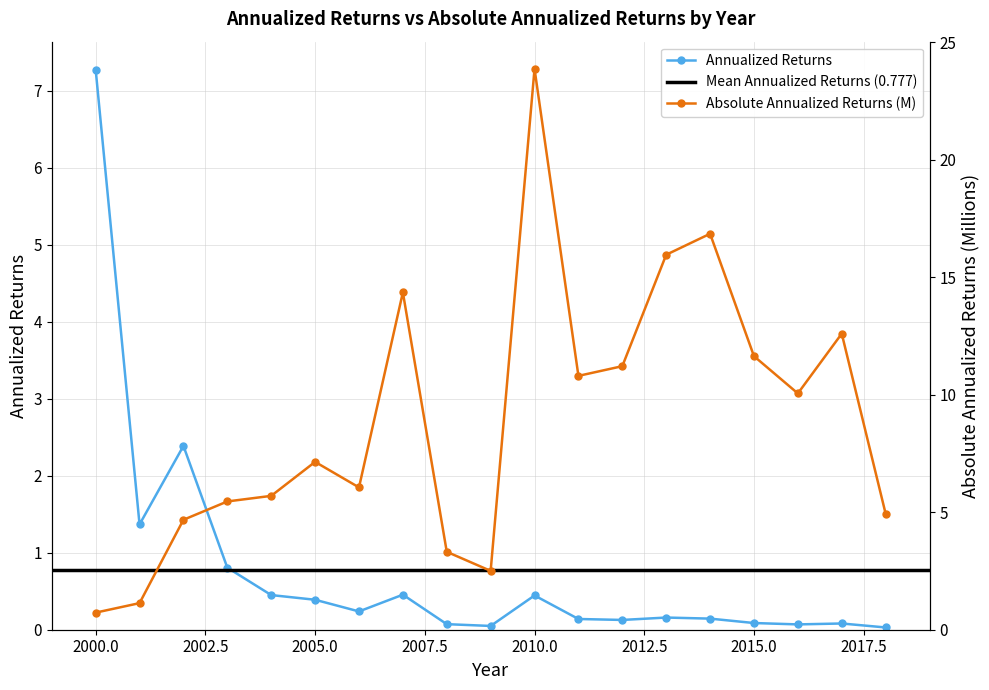

Does the chart display data point markers on the line(s)?

Yes